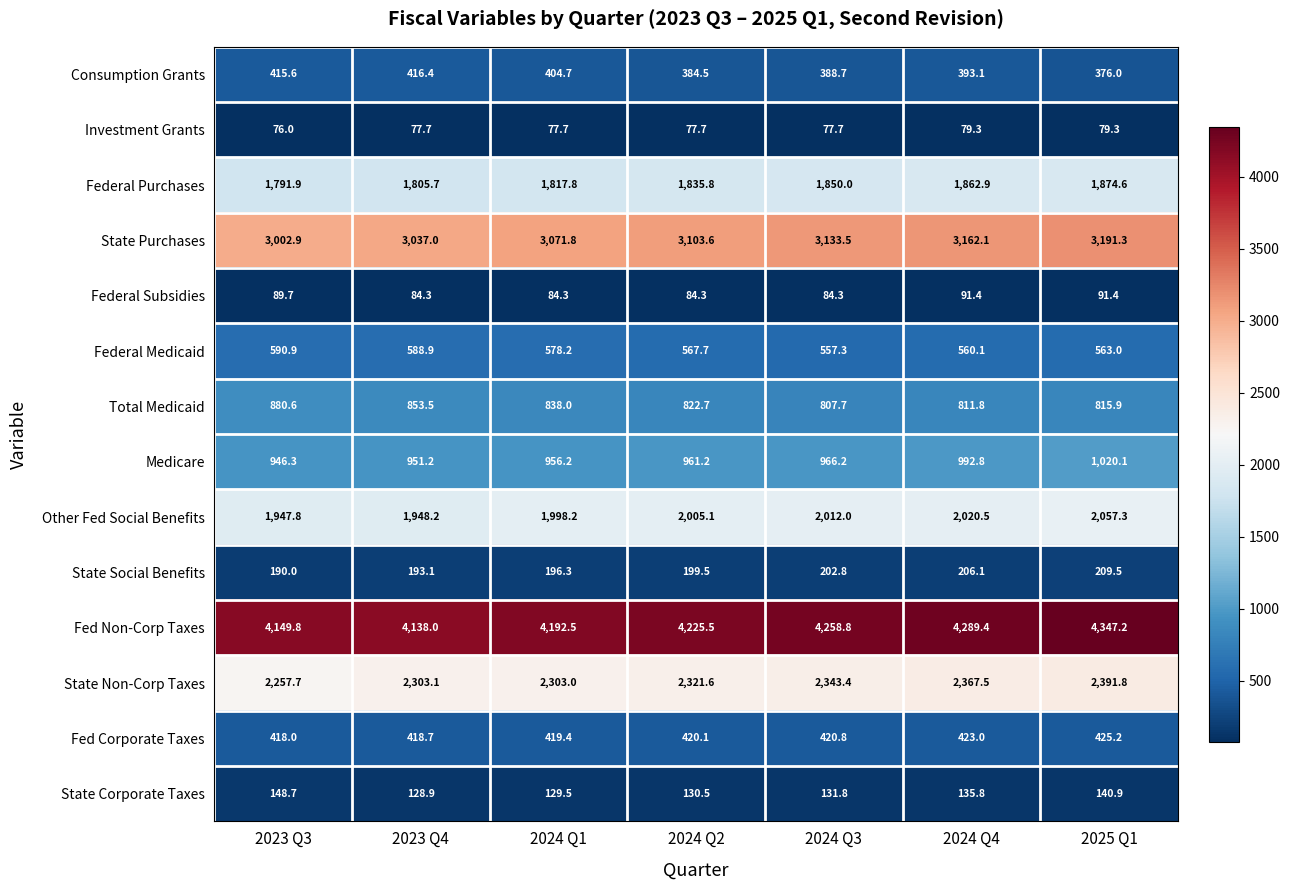

What is the greatest value displayed?

4347.2